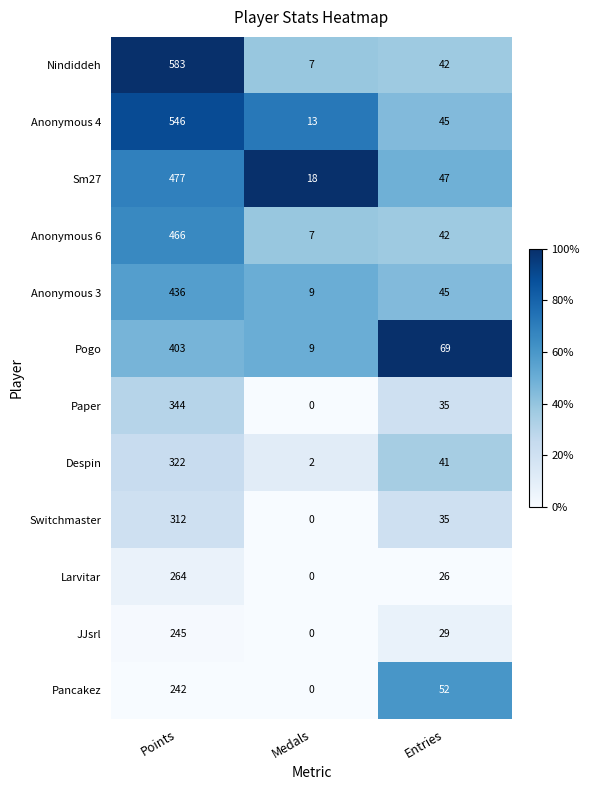

At which label is Pancakez closest to 121?

Entries